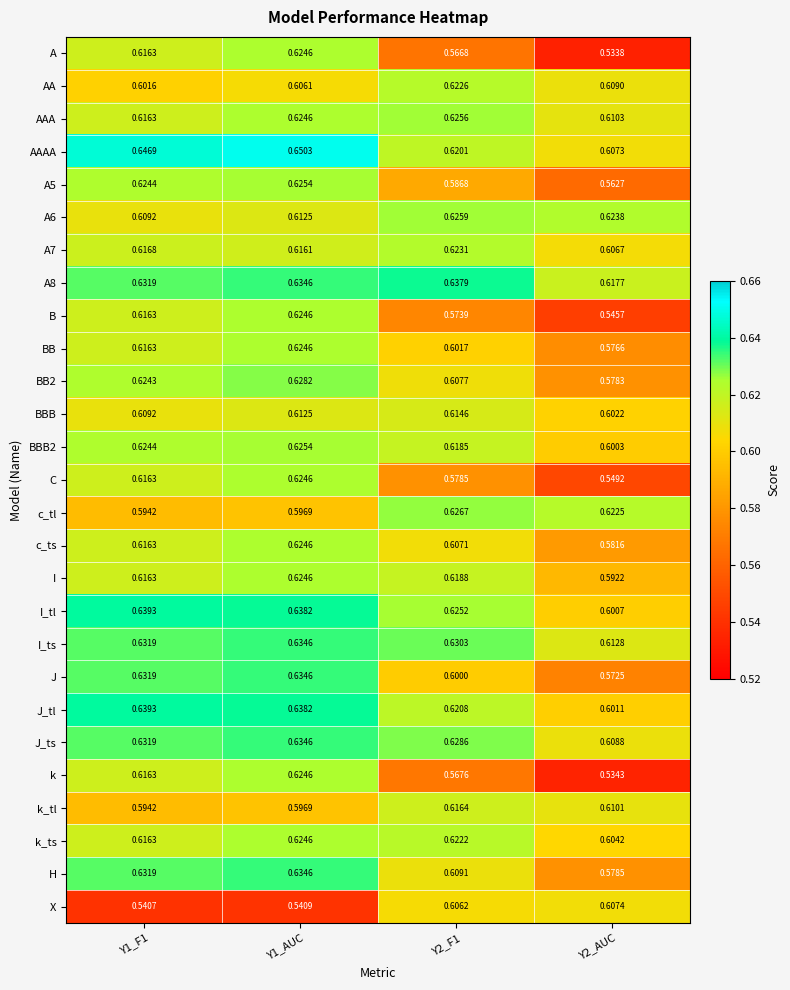

Which series changed the most between Y1_F1 and Y2_F1?

X